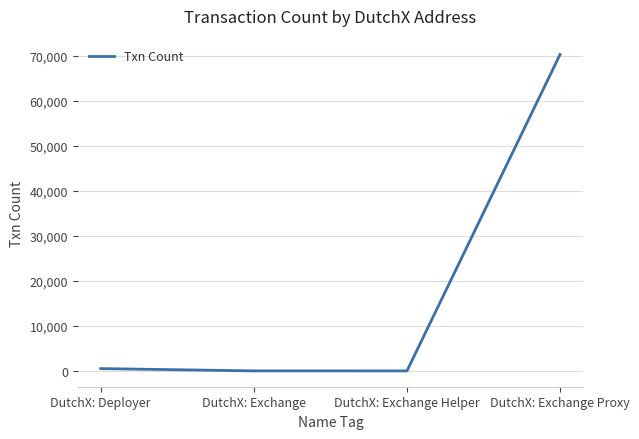

Count the number of categories in the chart.

4